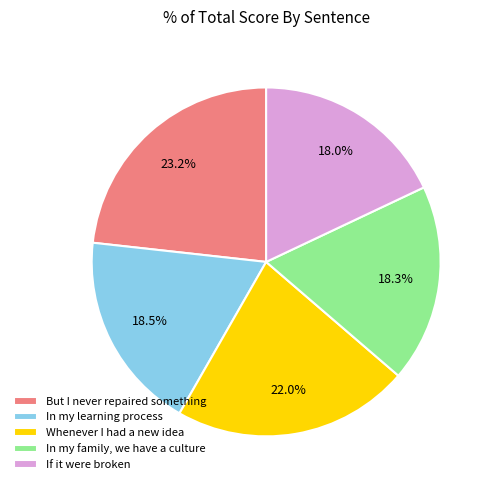

To the nearest percent, what percentage of the pie is Whenever I had a new idea?

22%